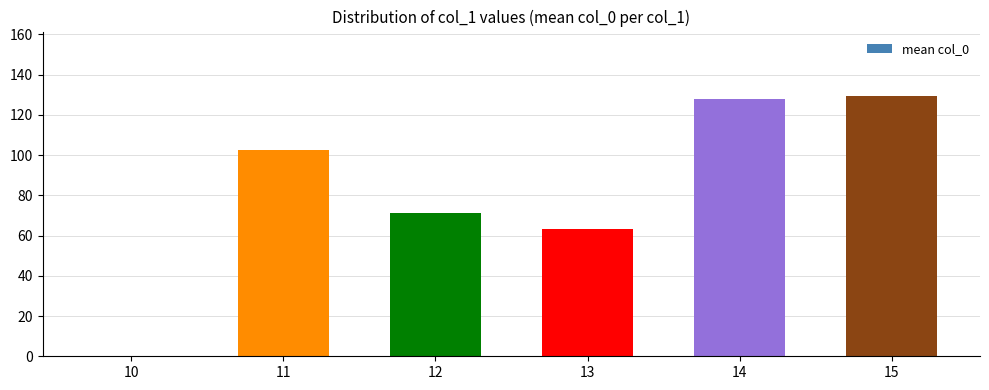

What is the sum of the values at 15 and 10?

129.1